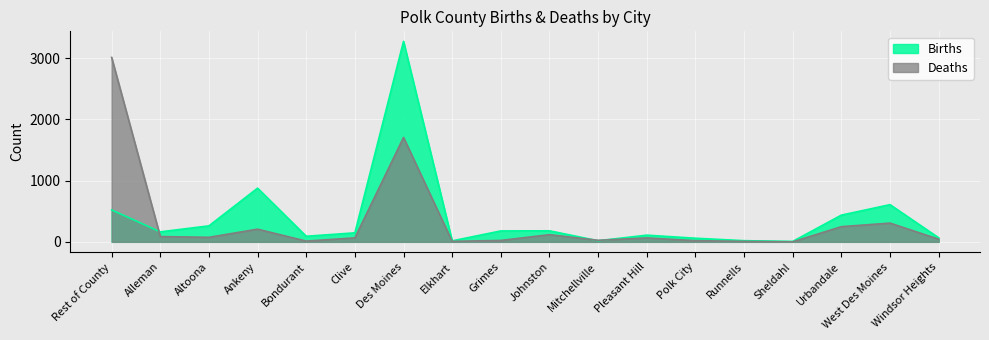

Which series ends up on top after the final intersection of Deaths and Births?

Births